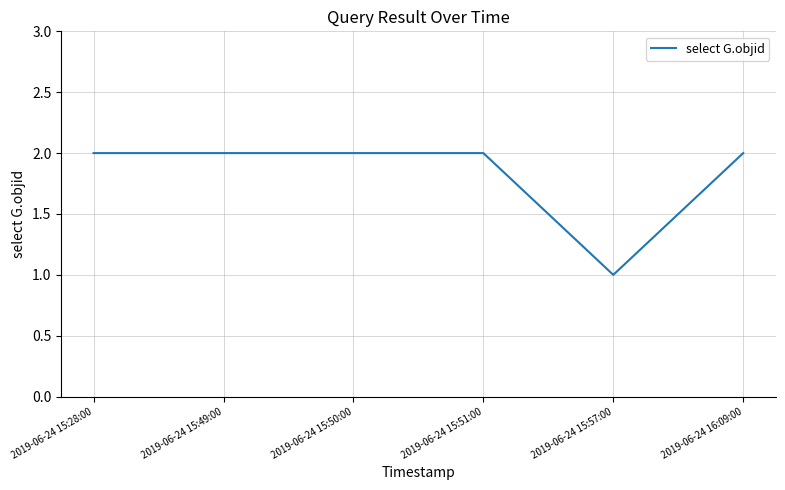

What is the sum of the values at 2019-06-24 15:51:00 and 2019-06-24 15:49:00?

4